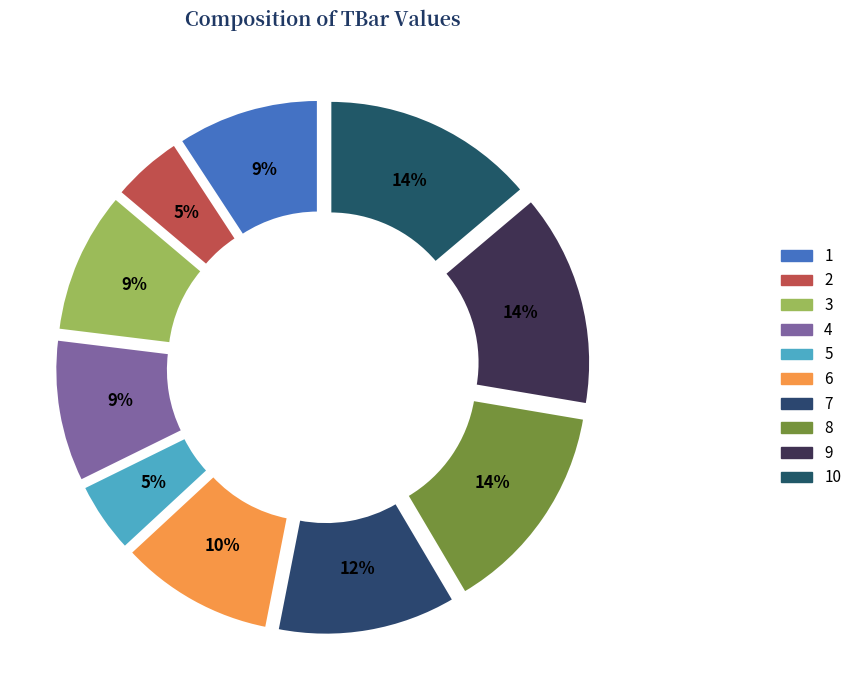

Between 1 and 7, which is larger?

7